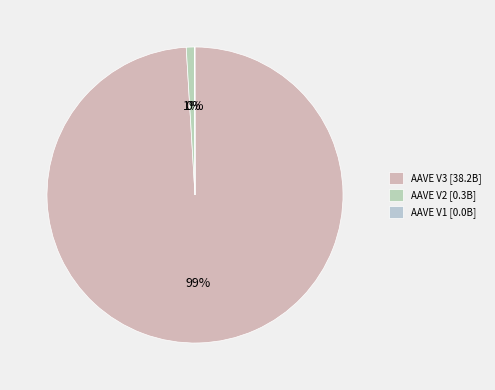

Is AAVE V3 the majority of the pie?

Yes